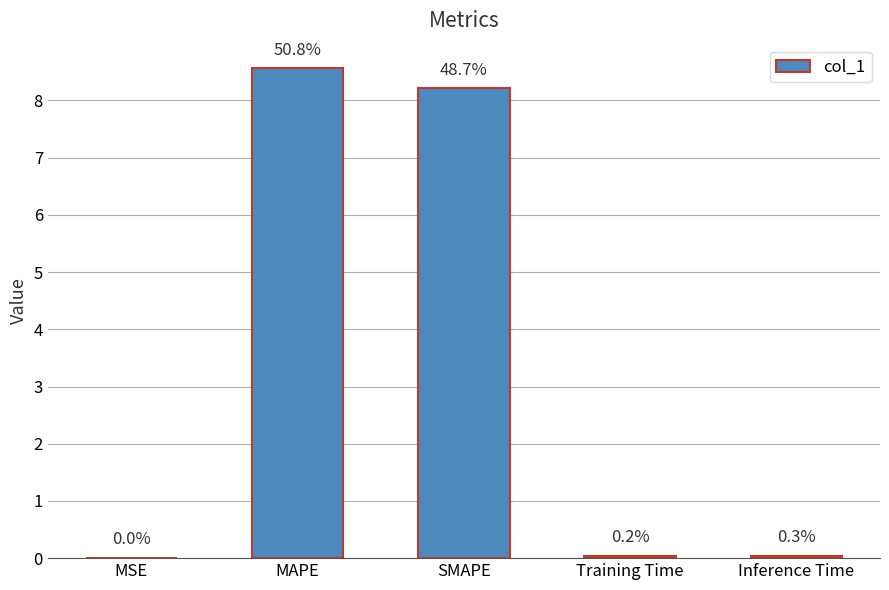

Which label corresponds to the largest value in the chart?

MAPE